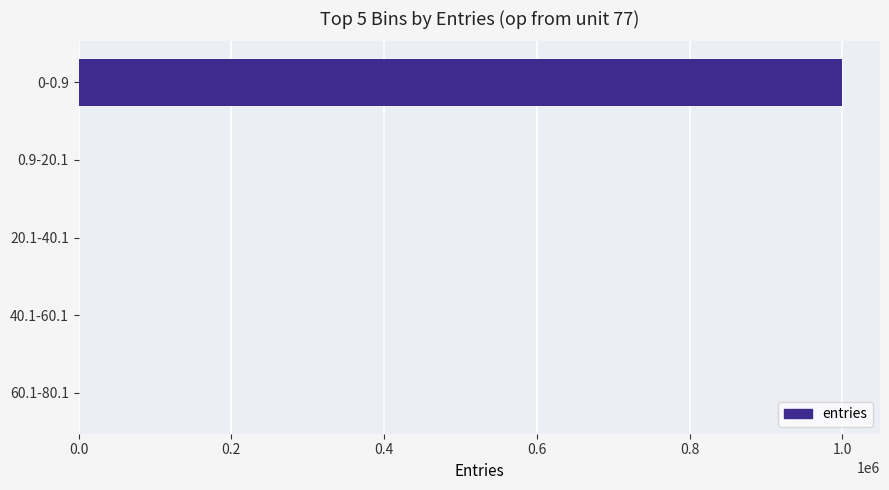

Is it true that the value at 0-0.9 is 999422?

True